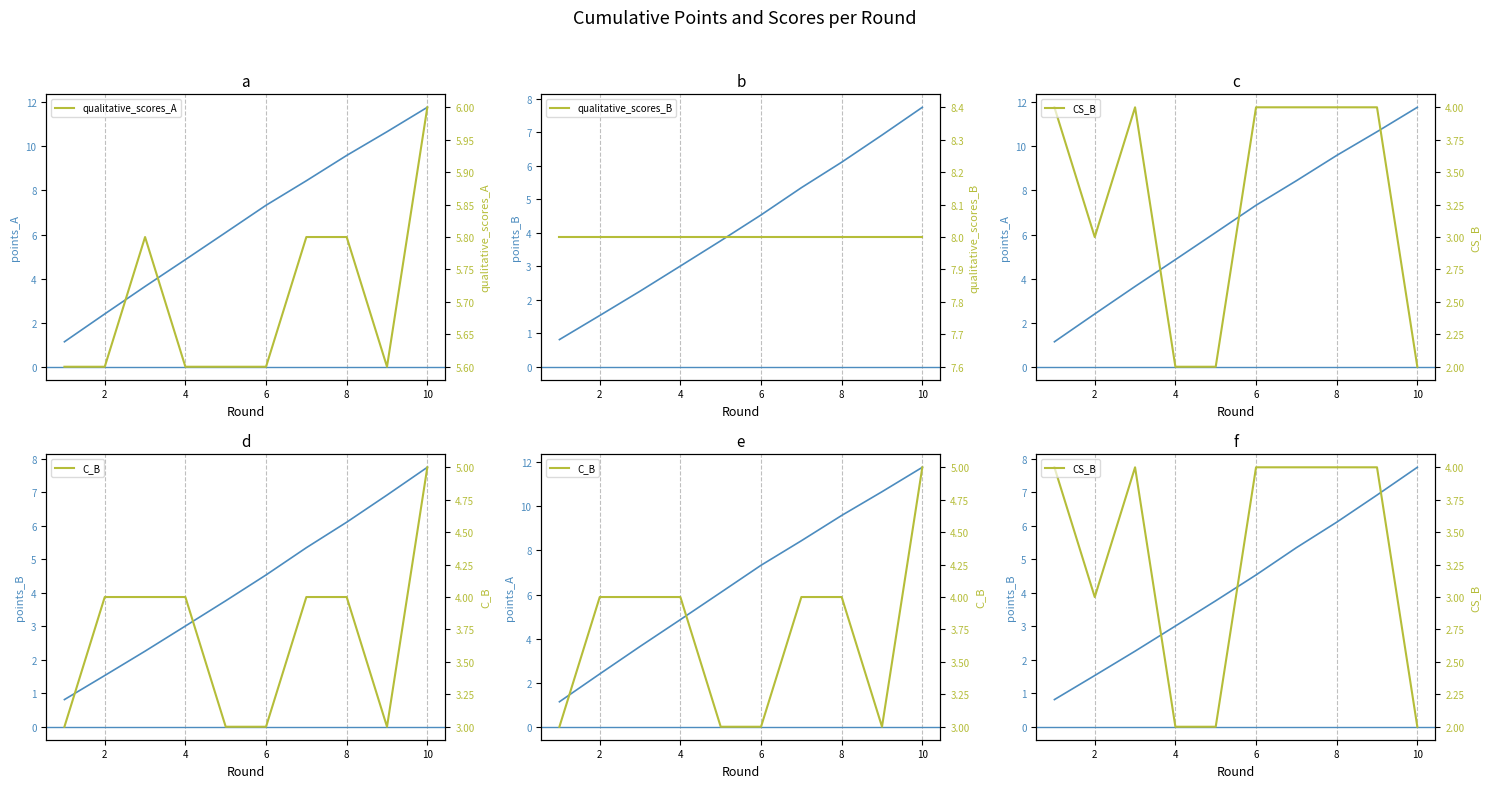

How many data points in C_B are above 4?

1